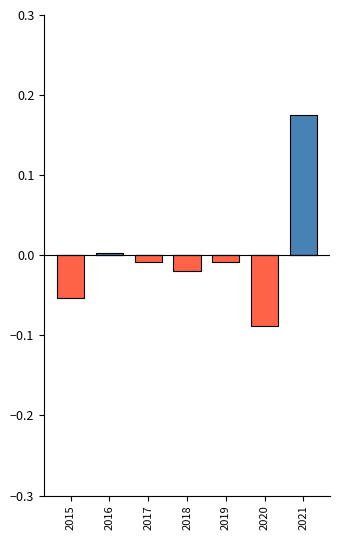

Is it true that Below Average equals 0.1 at 2021?

False